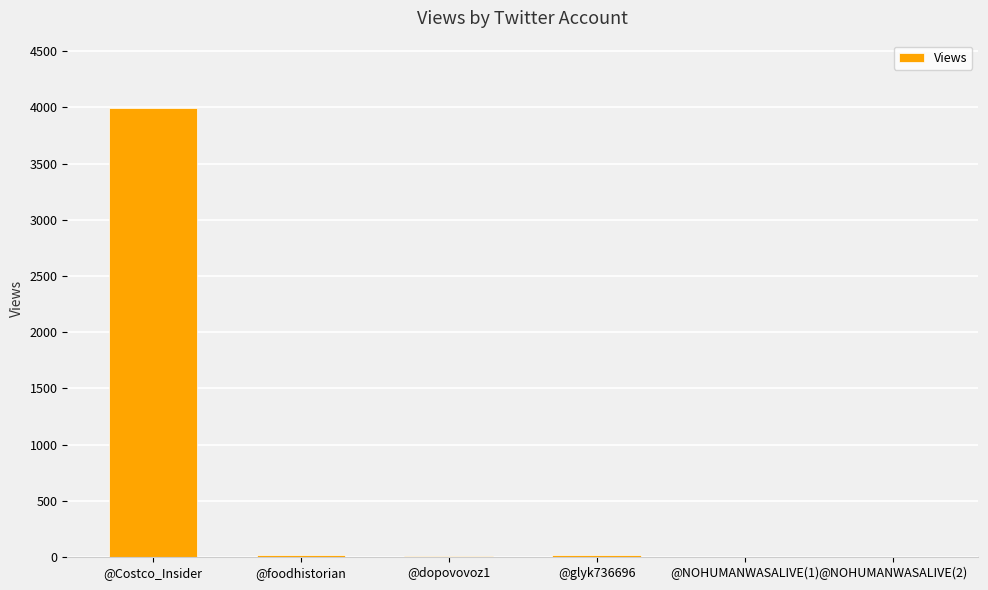

Where does the data first go above 15?

@Costco_Insider